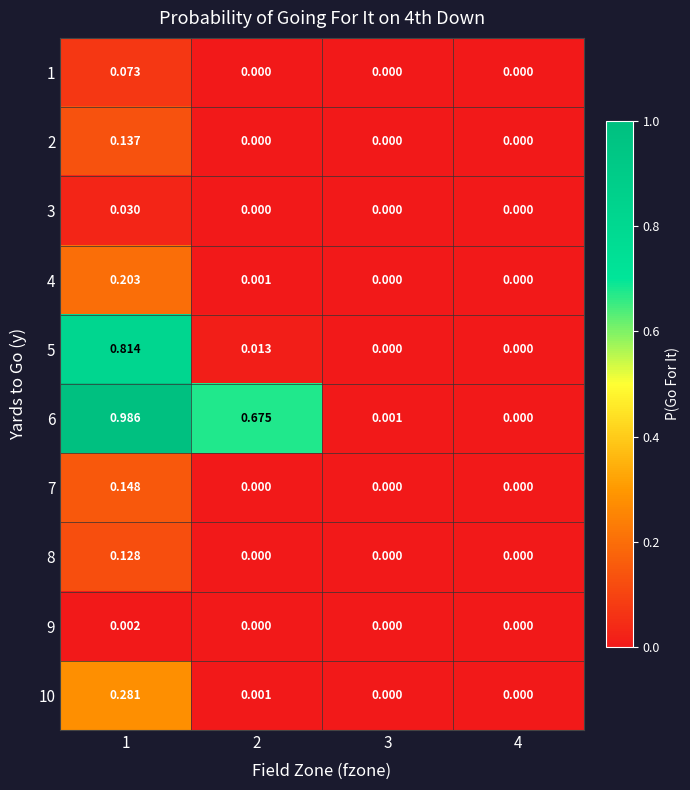

How many series are shown in this chart?

10